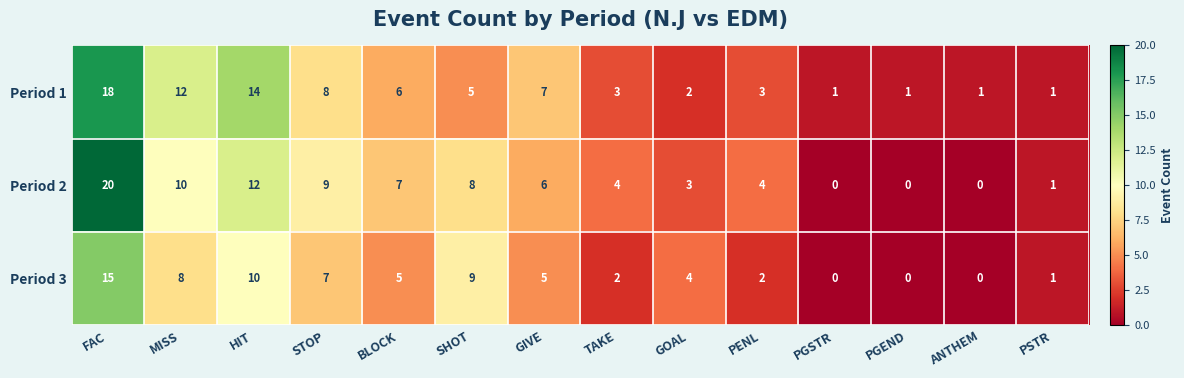

Which series has the largest total across all categories?

Period 2